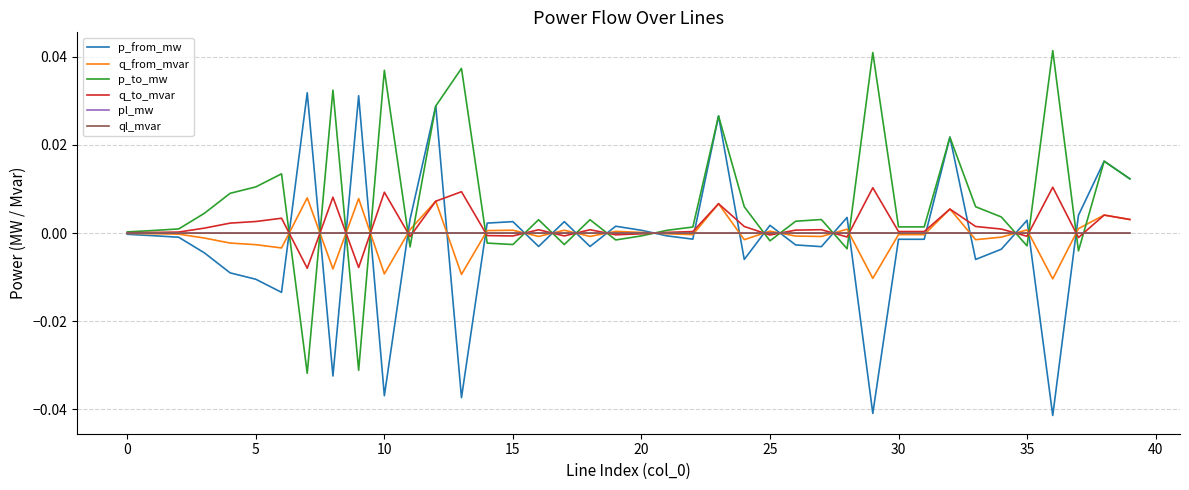

Which series has the largest total across all categories?

p_to_mw